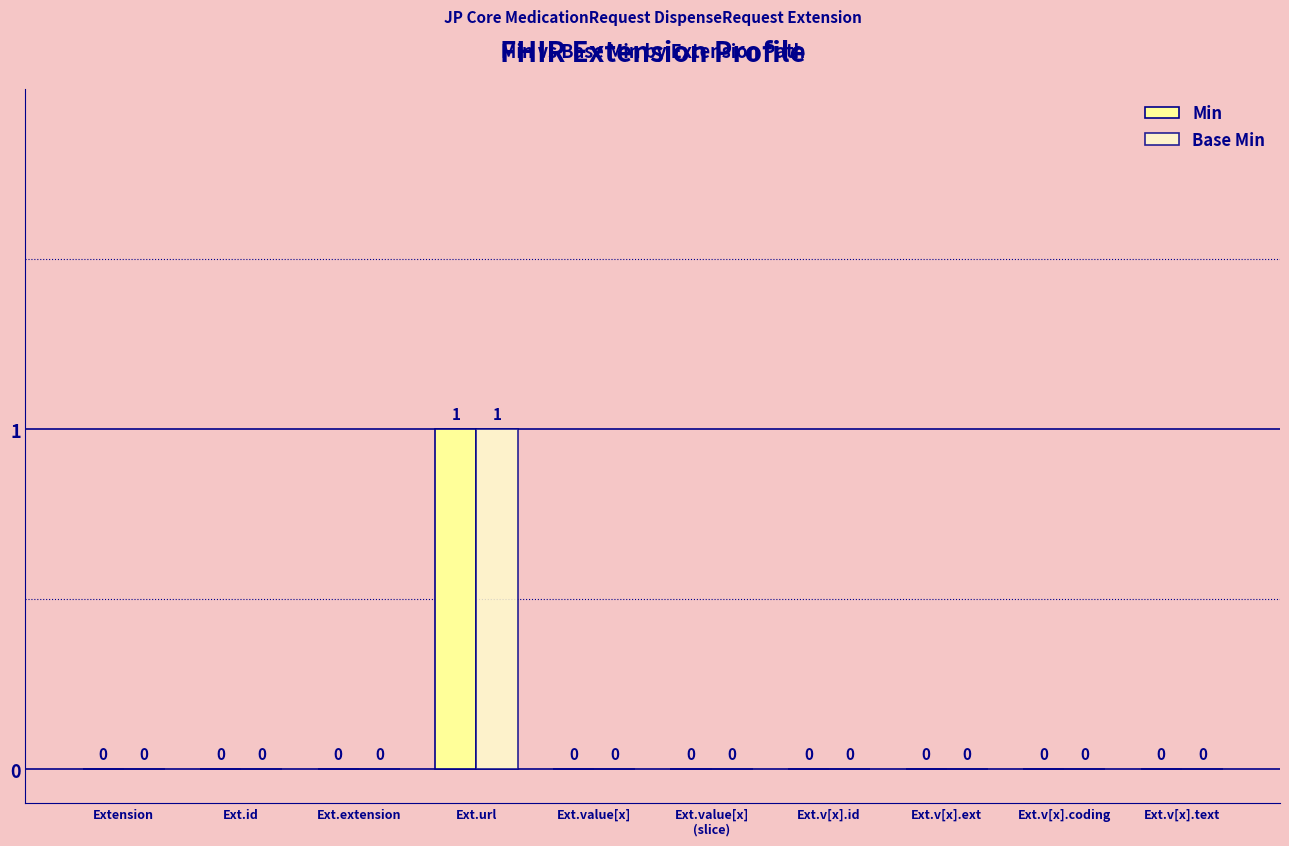

Are the bars horizontal?

No